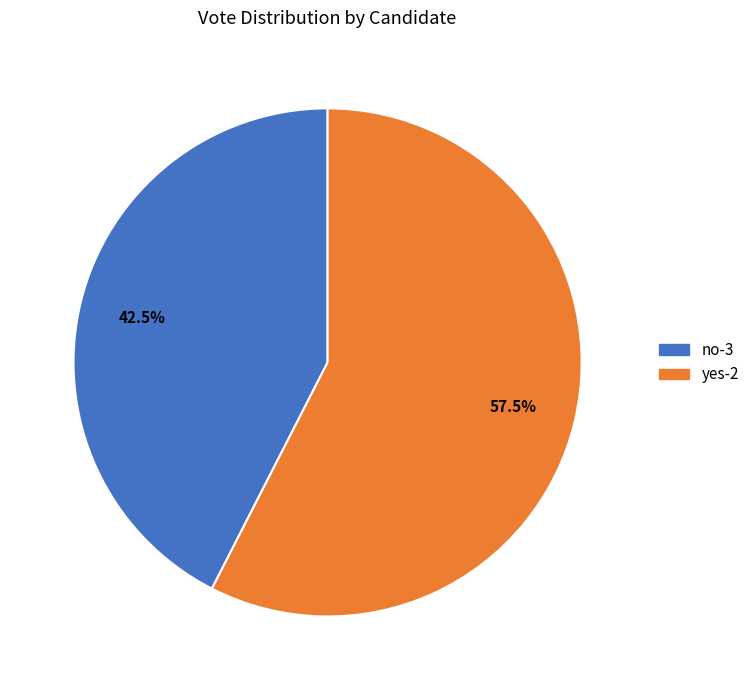

How much of the chart is everything except yes-2?

42.5%